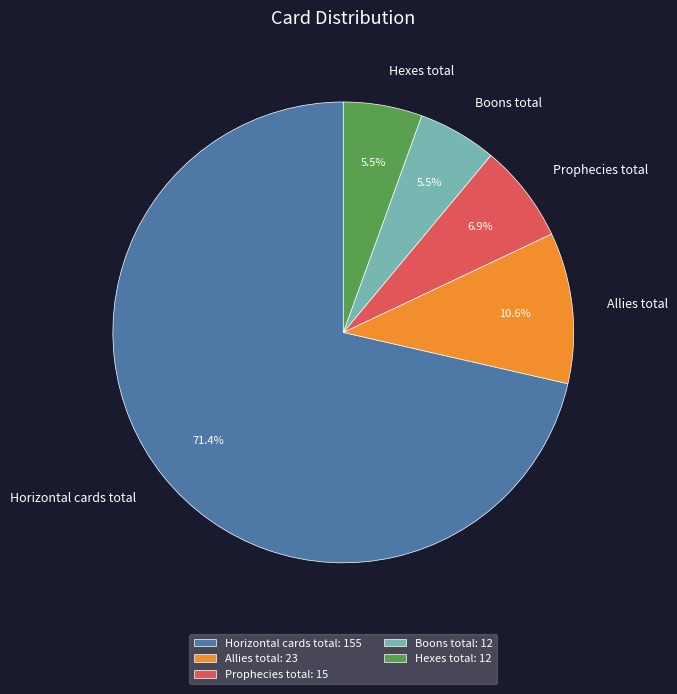

Count the number of slices in the pie.

5